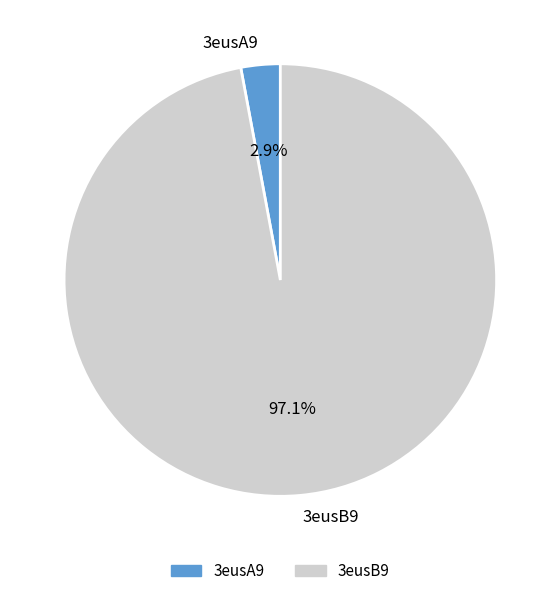

To the nearest percent, what portion does 3eusA9 represent?

3%